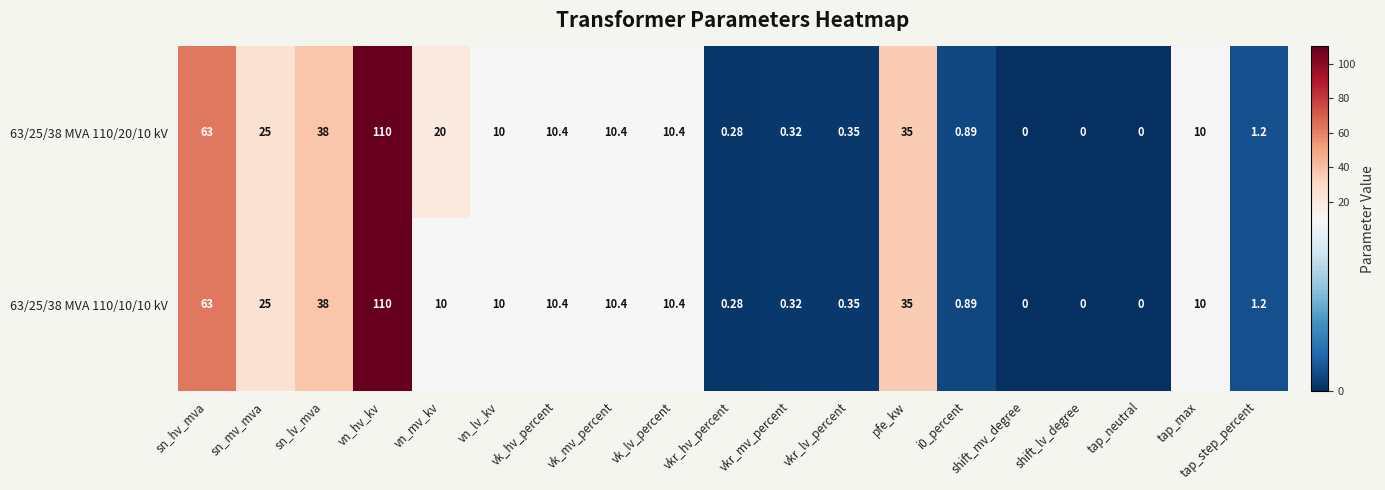

At which category is the sum across all series the highest?

vn_hv_kv